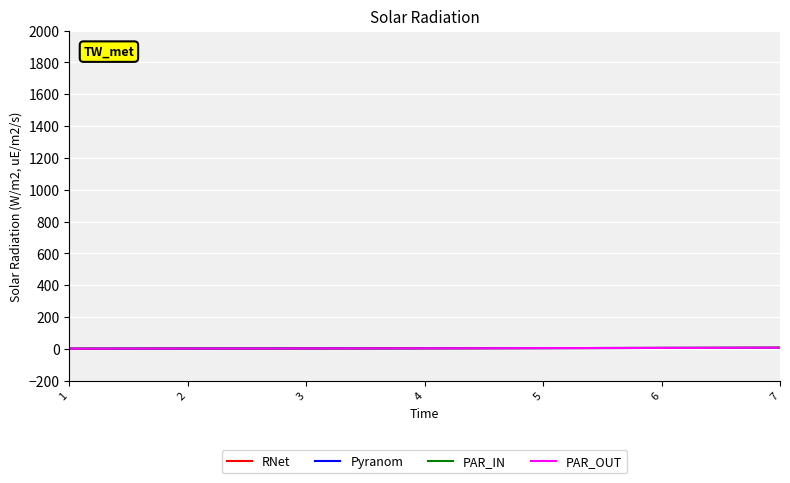

What is the difference between the PAR_OUT values at 5 and 2?

3